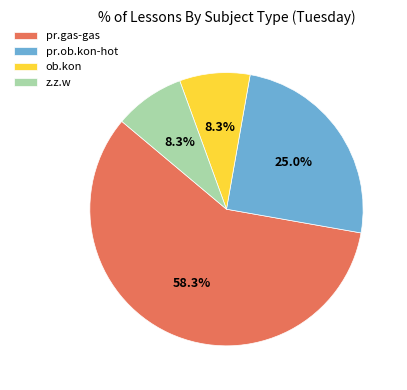

To the nearest percent, what is the average slice percentage?

25%